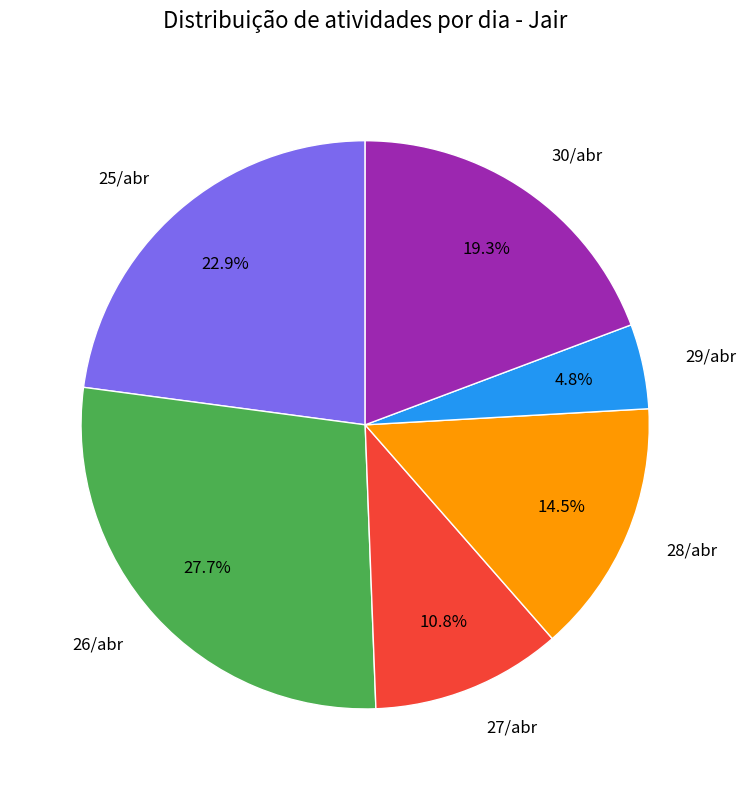

Is 30/abr the majority of the pie?

No